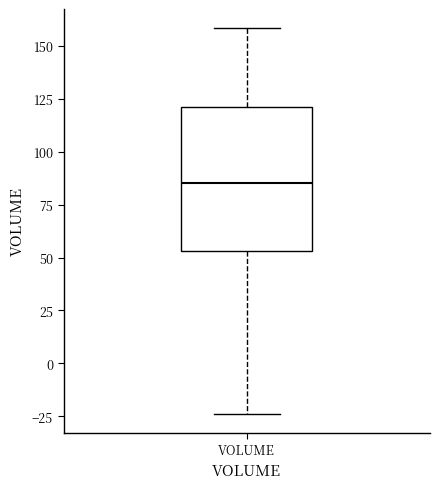

Transcribe this box plot: give where the median line is, the range the box spans, and where the two whiskers end, as read against the y-axis. The values are not printed on the chart, so give them approximately, as read against the axis.

median 85, box 55 to 120, whiskers -25 to 160